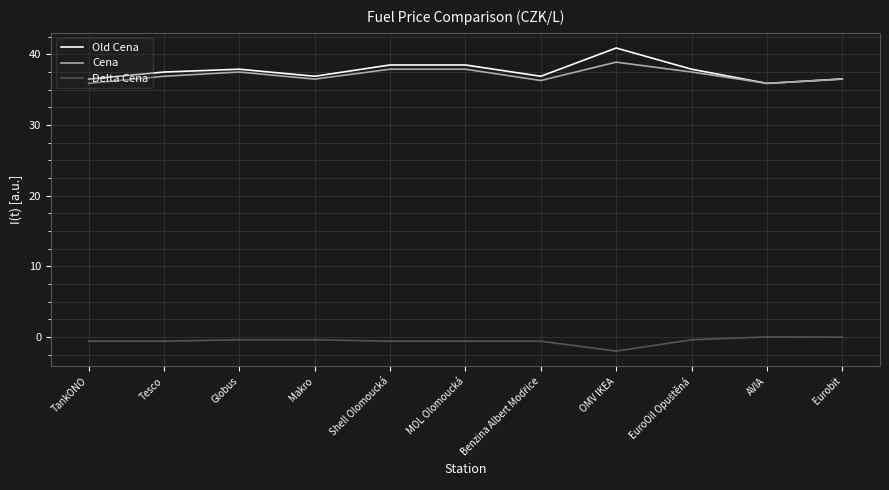

At which label does Old Cena reach its peak?

OMV IKEA